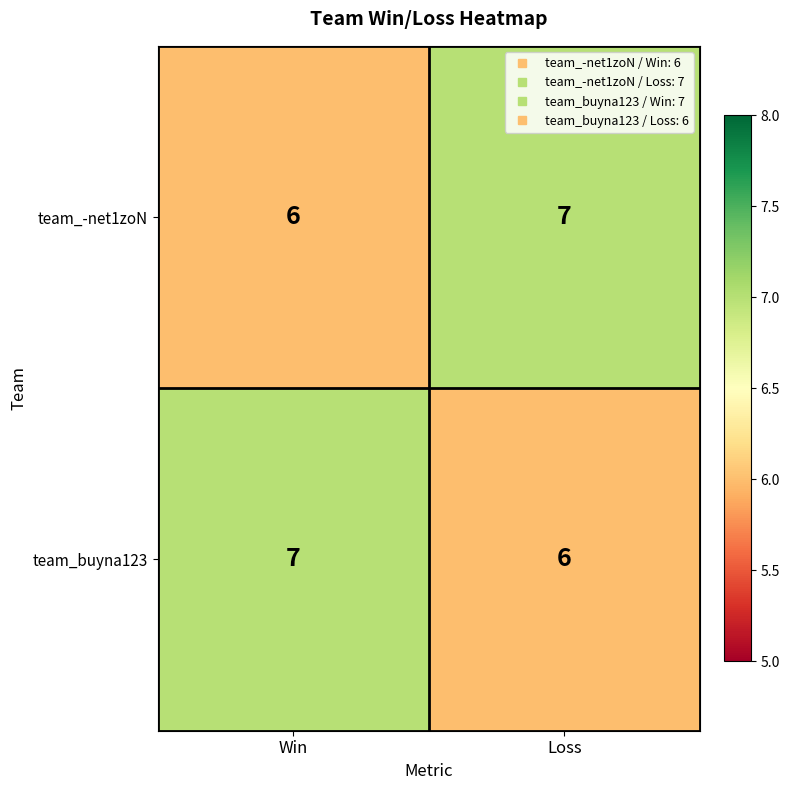

How many distinct data groups are displayed?

2